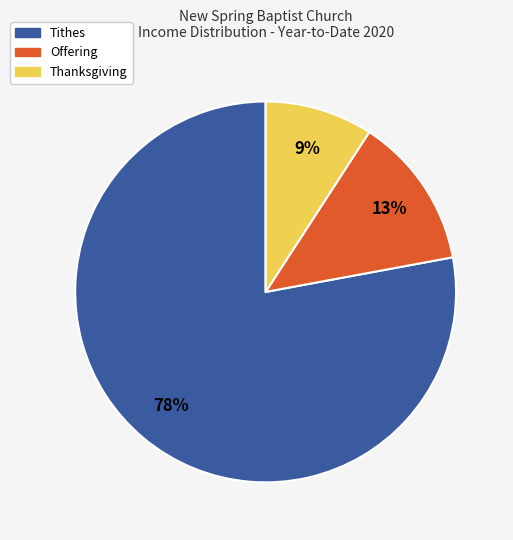

Does any single category account for the majority?

Yes